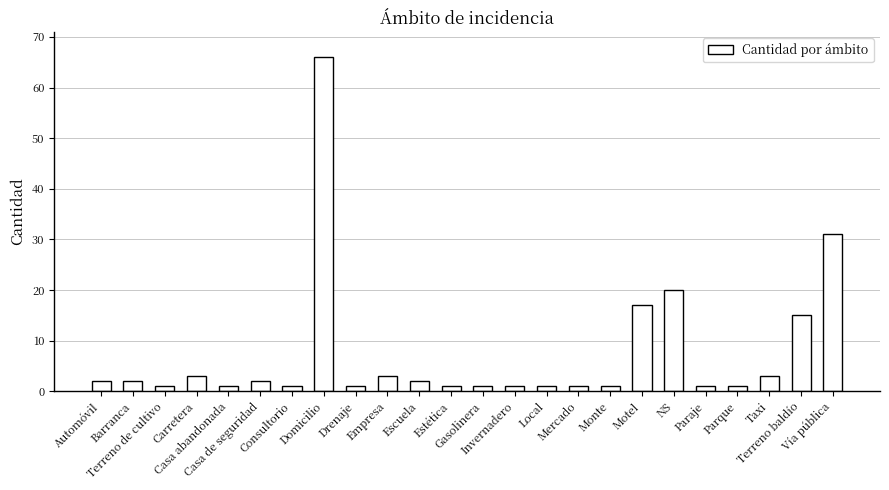

What is the change in value from Escuela to Paraje?

-1